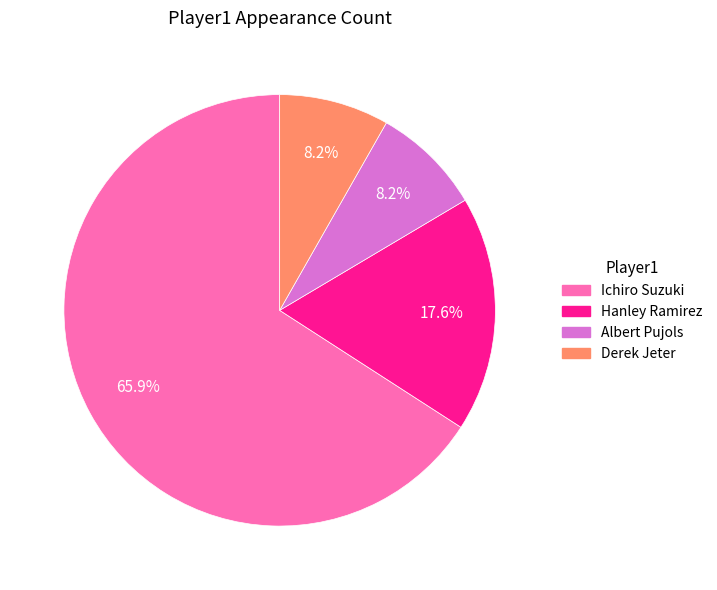

To the nearest percent, what portion does Hanley Ramirez represent?

18%